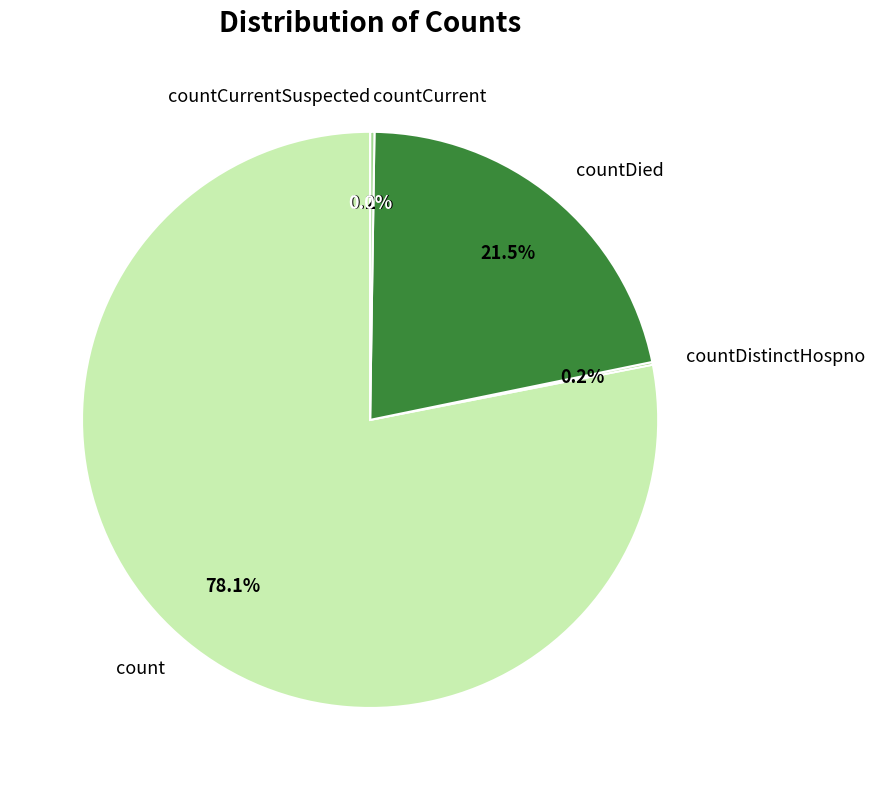

Is there any slice that represents more than half of the pie?

Yes